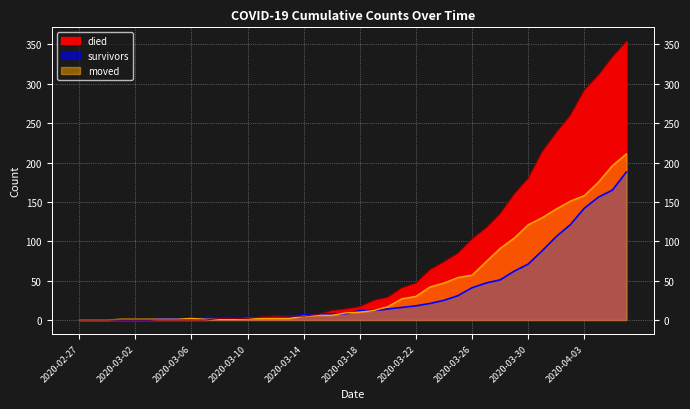

What is the sum of the moved values at 2020-03-28 and 2020-03-11?

93